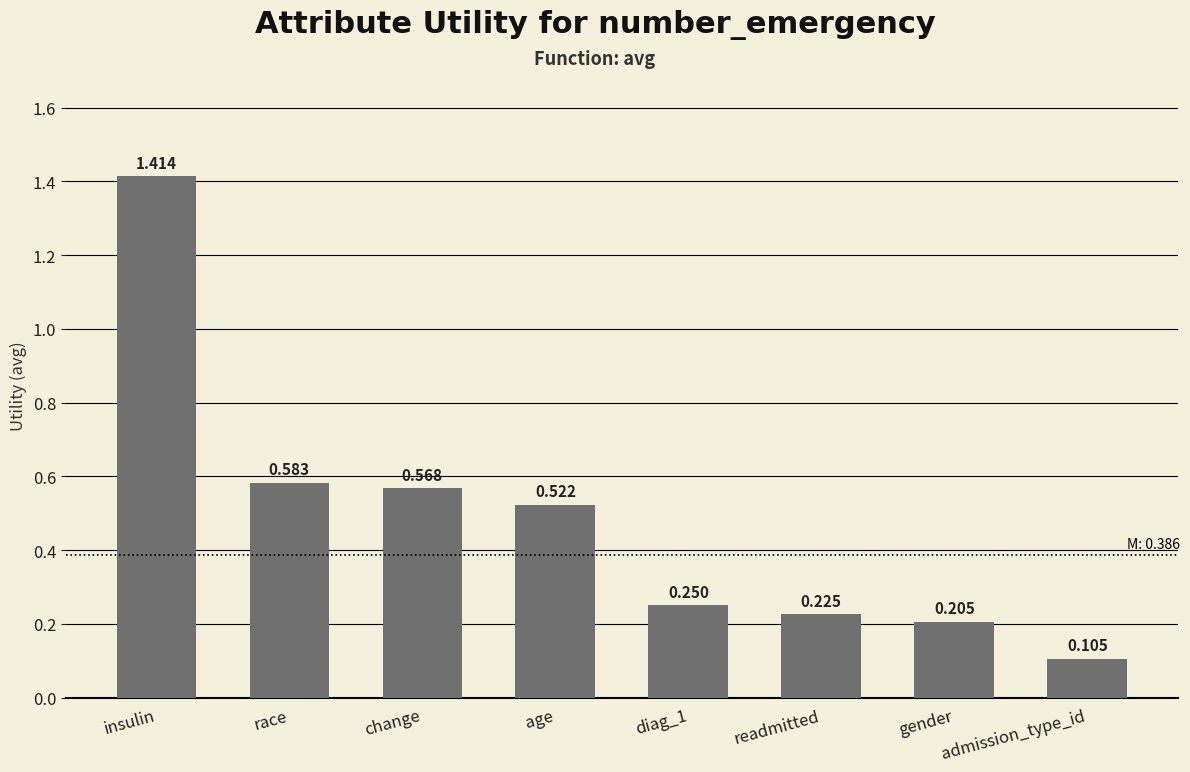

What is the change in value from insulin to change?

-0.8